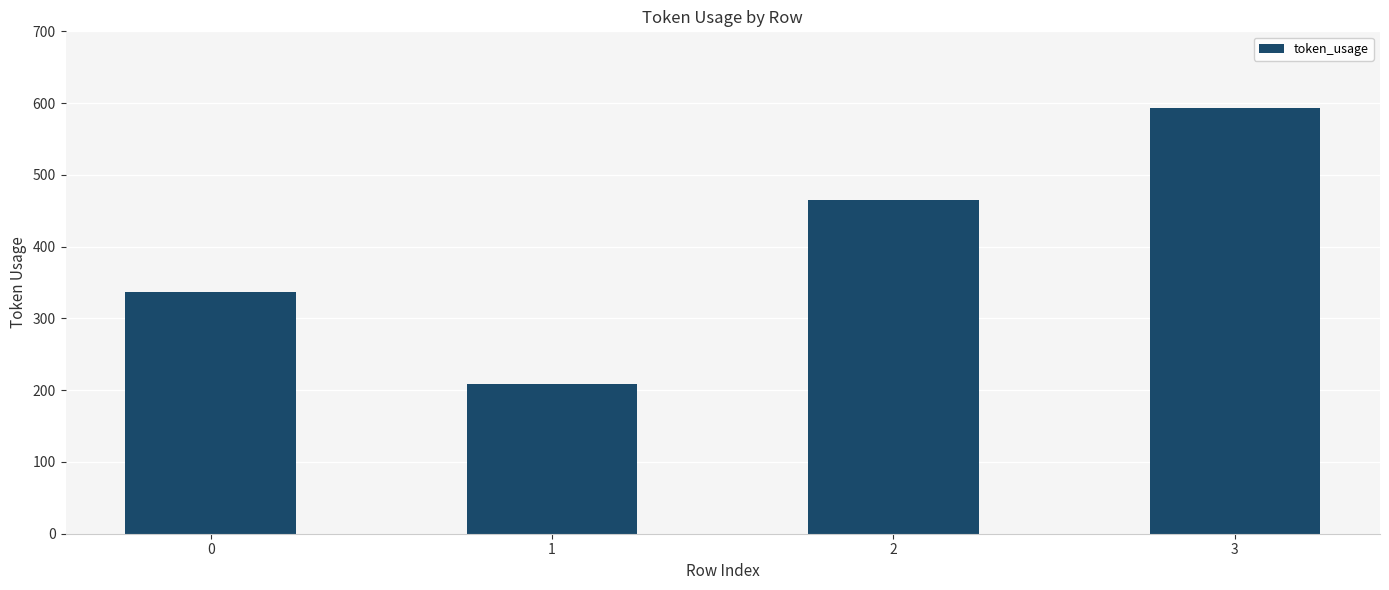

What is the minimum value shown in the chart?

209